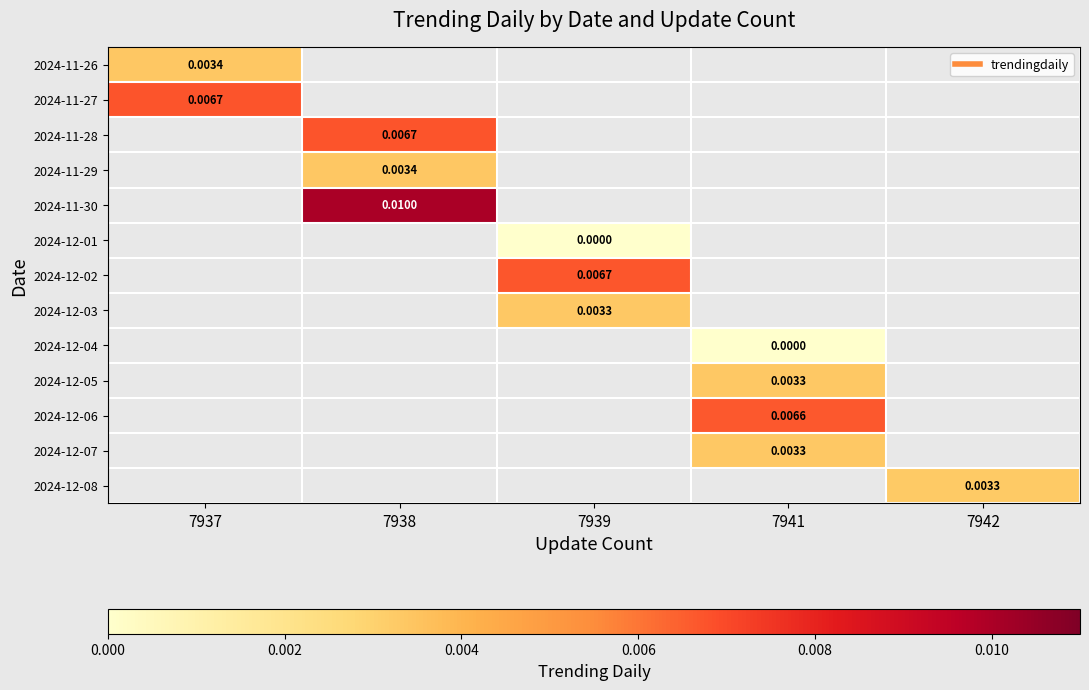

Between 7939 and 7938, which is larger?

7938